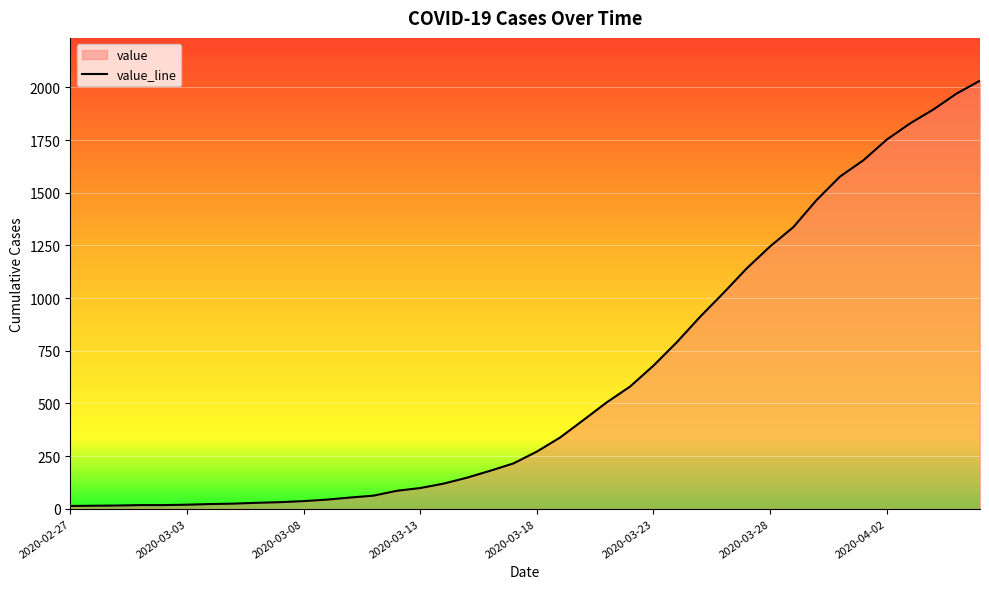

Count the number of data series in this chart.

1